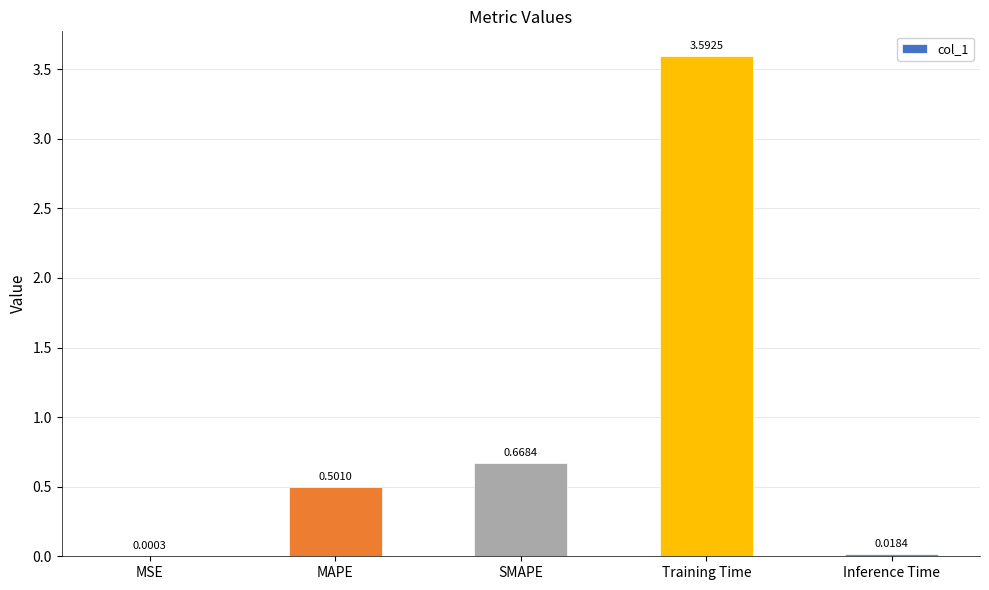

What is the greatest value displayed?

3.6